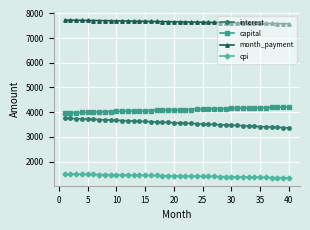

What is the sum of all cpi values?

56798.4